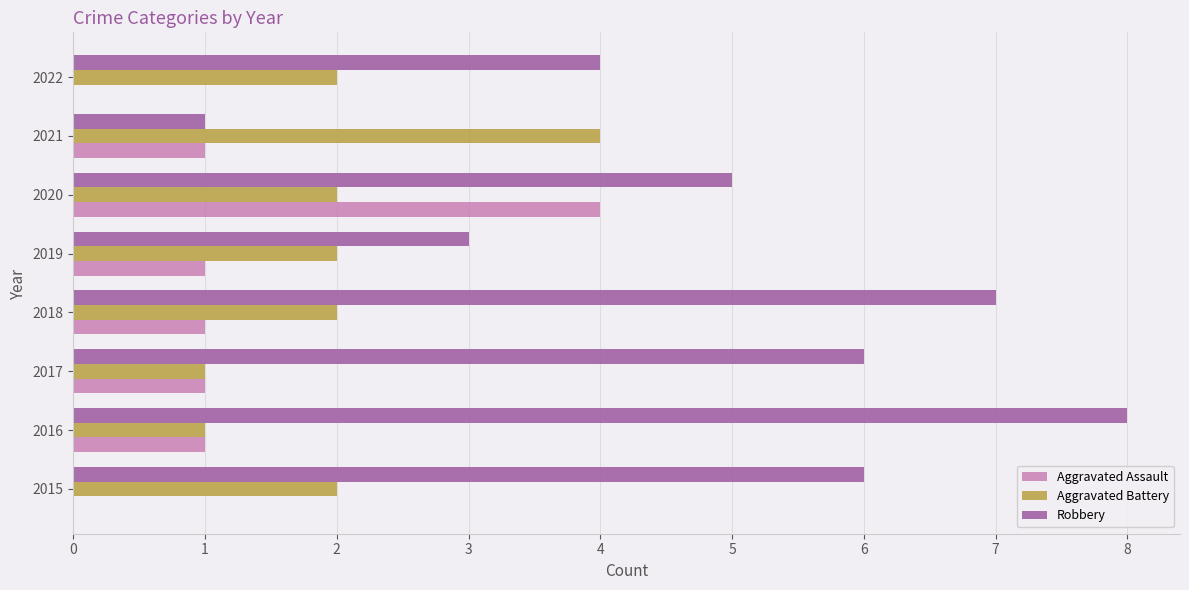

Between 2017 and 2019, which series saw the biggest shift?

Robbery